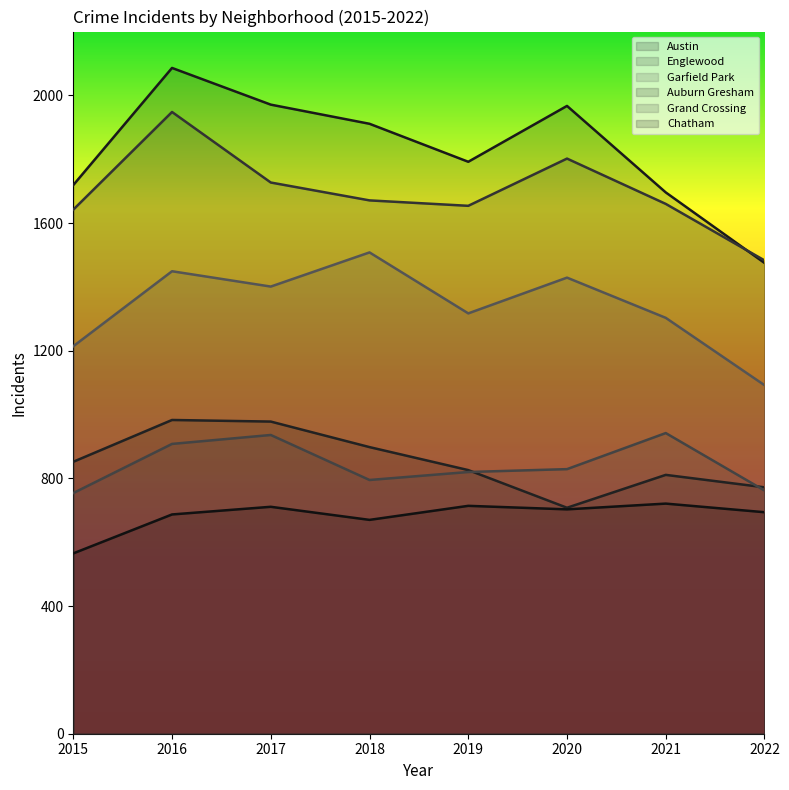

Which series has the largest total across all categories?

Austin